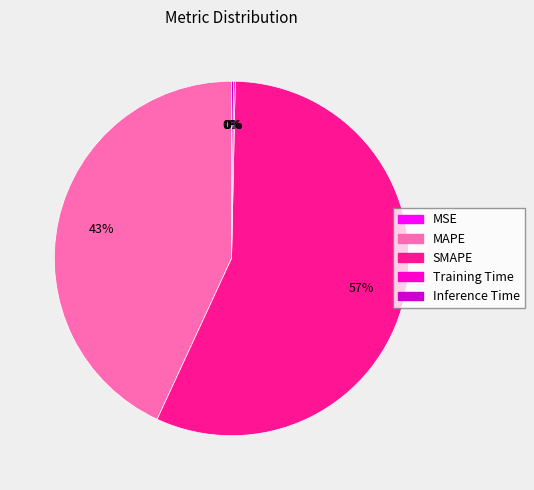

To the nearest percent, what is the average slice percentage?

20%